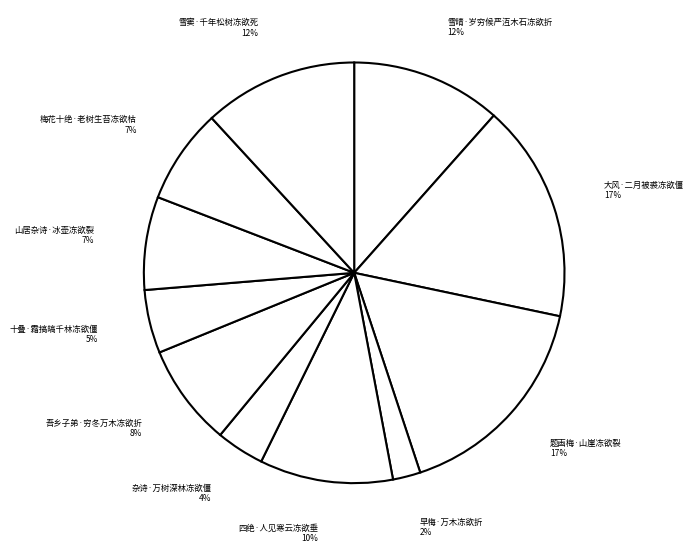

To the nearest percent, what percentage of the pie is 大风·二月被裘冻欲僵?

17%